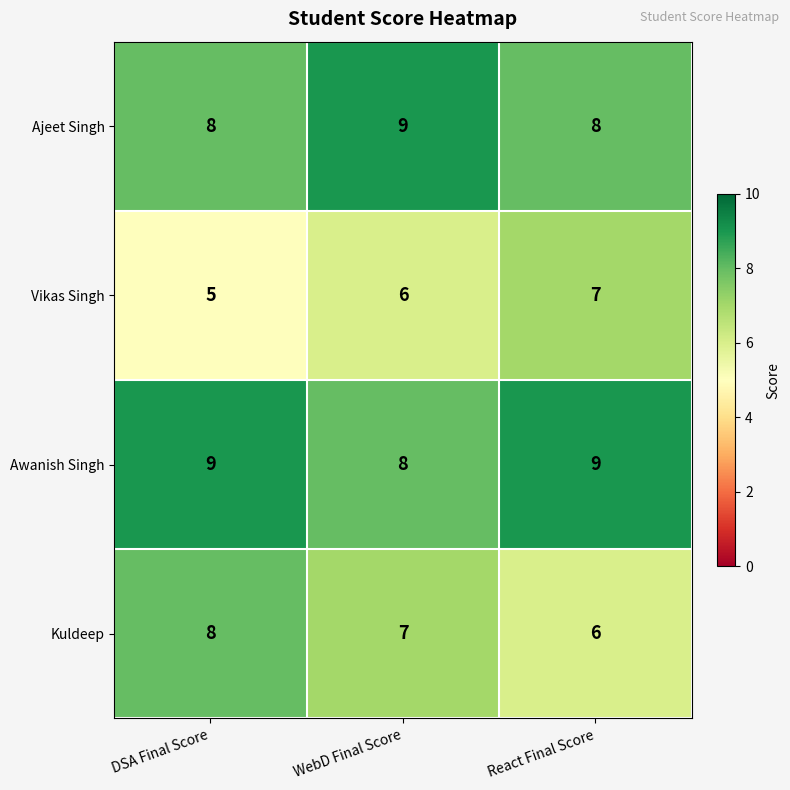

What is the spread (max minus min) of values at DSA Final Score?

4